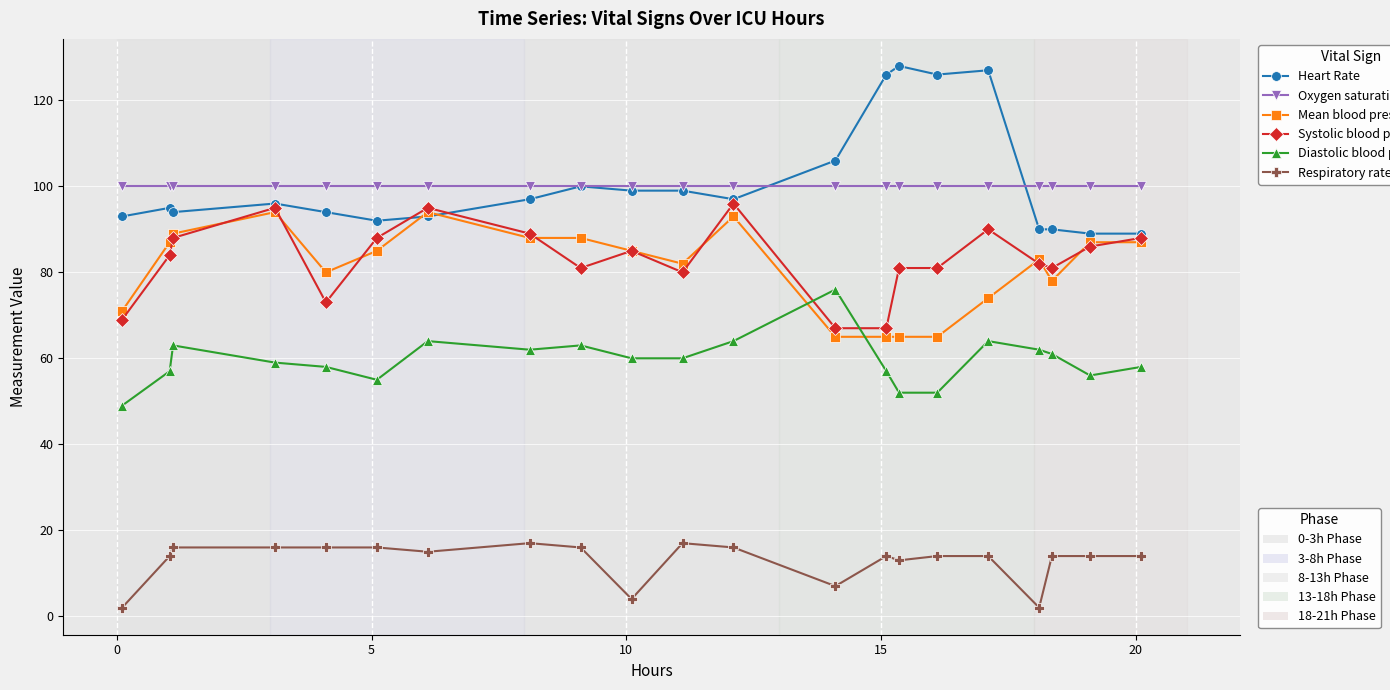

How many lines are shown in the chart?

6